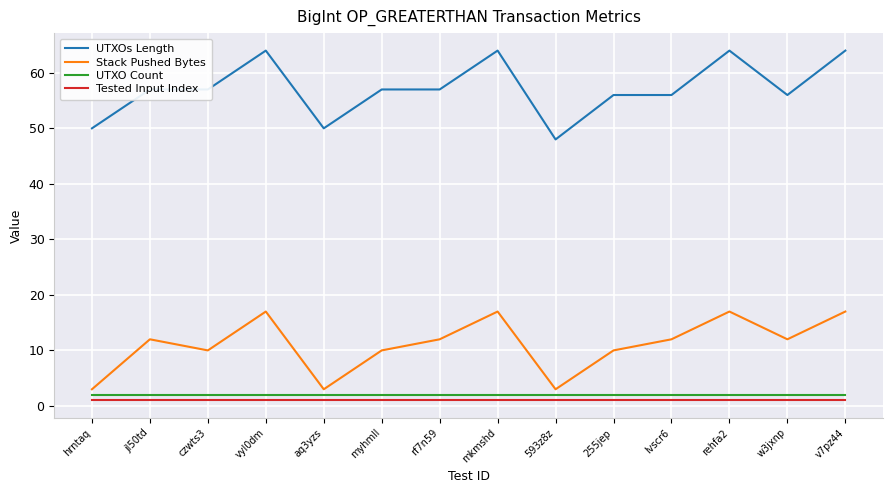

True or false: UTXO Count and Tested Input Index cross at least once.

False